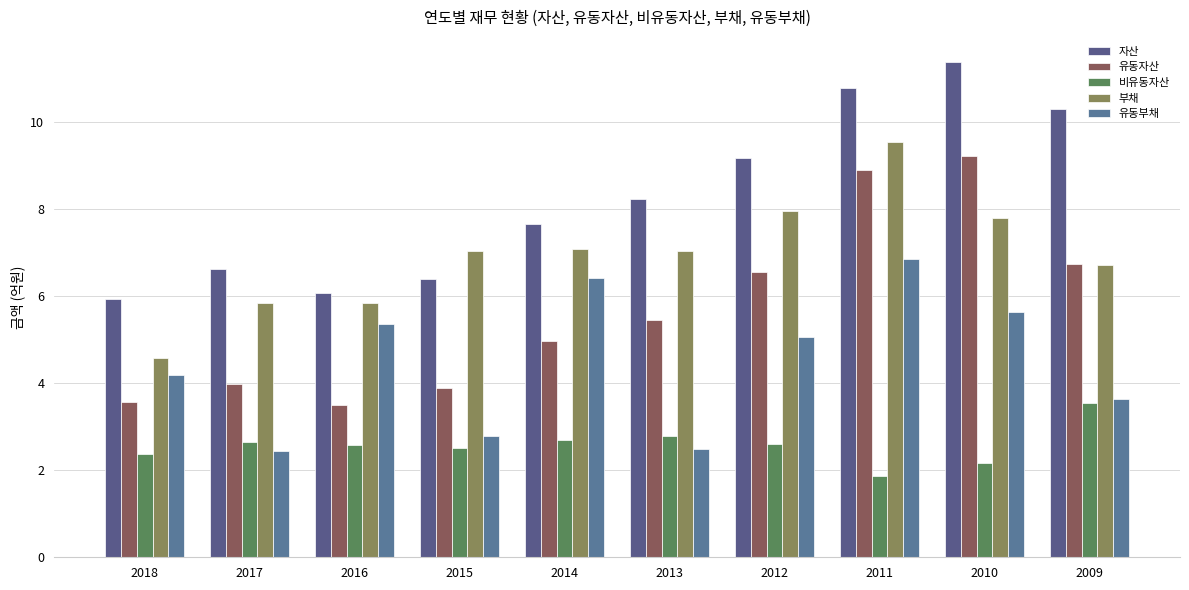

Reading right to left, transcribe all the data shown in this chart.

자산: 10.3	11.4	10.8	9.2	8.2	7.7	6.4	6.1	6.6	5.9
유동자산: 6.7	9.2	8.9	6.6	5.5	5.0	3.9	3.5	4.0	3.6
비유동자산: 3.6	2.2	1.9	2.6	2.8	2.7	2.5	2.6	2.6	2.4
부채: 6.7	7.8	9.5	8.0	7.0	7.1	7.0	5.9	5.8	4.6
유동부채: 3.6	5.6	6.8	5.1	2.5	6.4	2.8	5.4	2.4	4.2